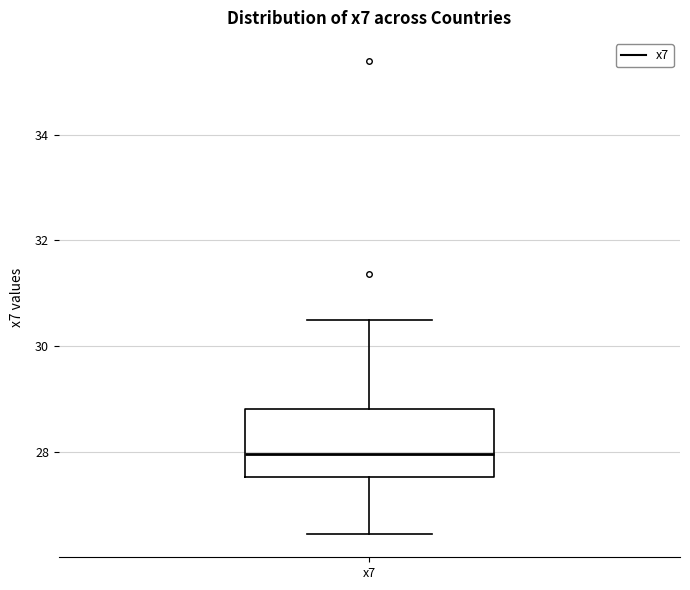

Read this box plot against the y-axis: the position of the median line, the range covered by the box, and the ends of both whiskers. The values are not printed on the chart, so give them approximately, as read against the axis.

median 28.0, box 27.6 to 28.8, whiskers 26.4 to 30.4